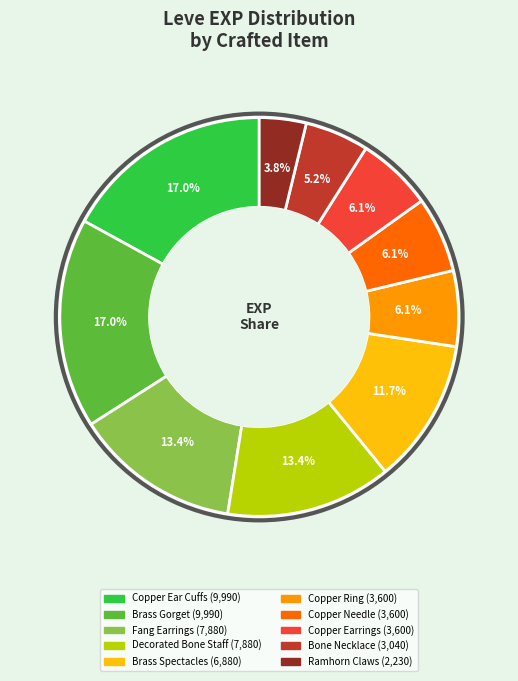

How many segments does this pie chart have?

10